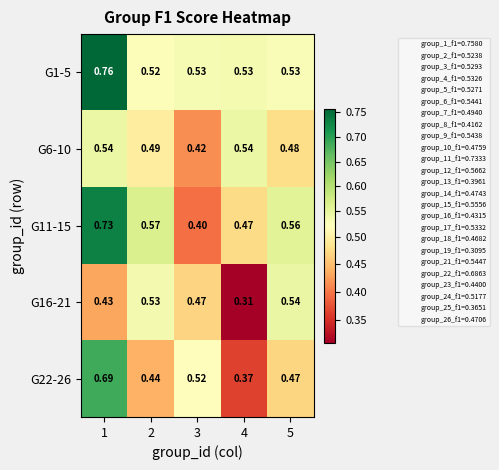

Is the value of G11-15 at 4 greater than the value of G22-26 at 4?

Yes